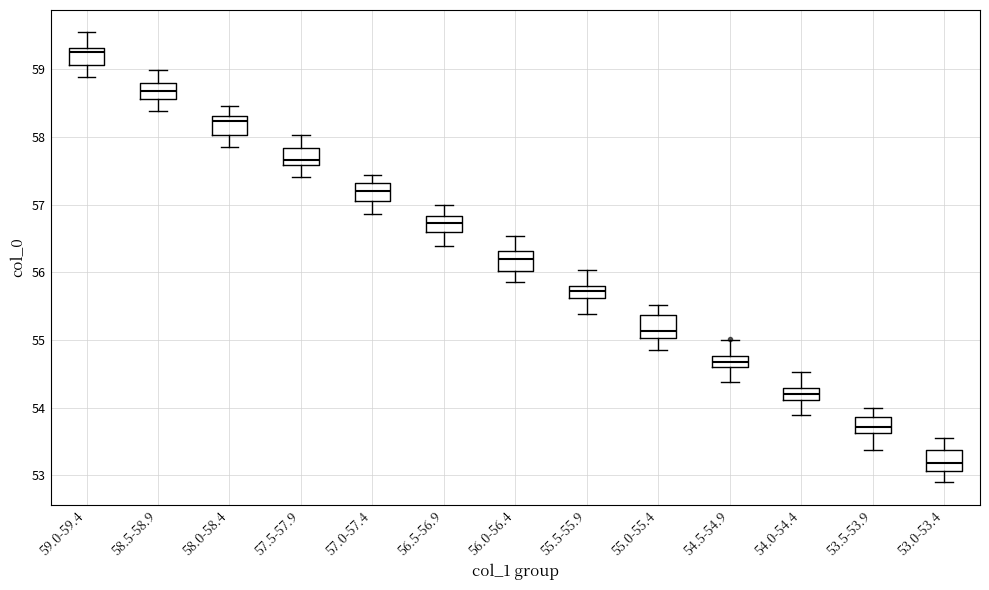

Where is the upper edge of the box for 59.0-59.4 on the y-axis? The values are not printed on the chart, so give them approximately, as read against the axis.

59.3